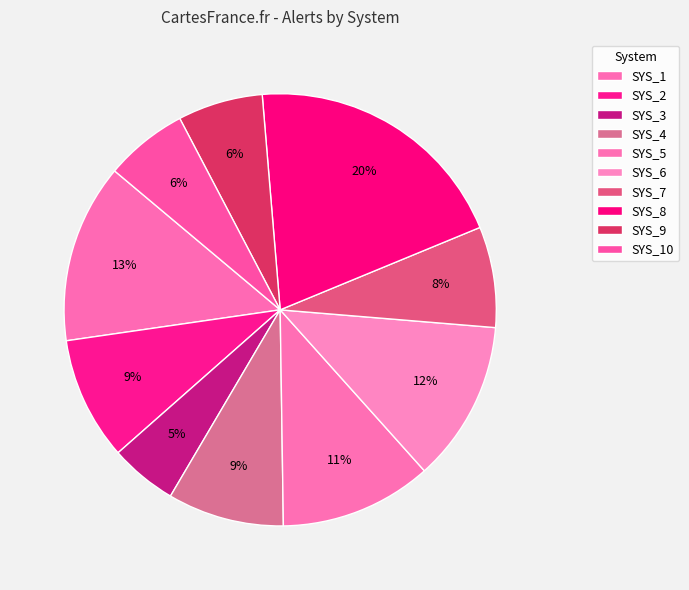

Rank the categories by value from lowest to highest.

SYS_3, SYS_10, SYS_9, SYS_7, SYS_4, SYS_2, SYS_5, SYS_6, SYS_1, SYS_8